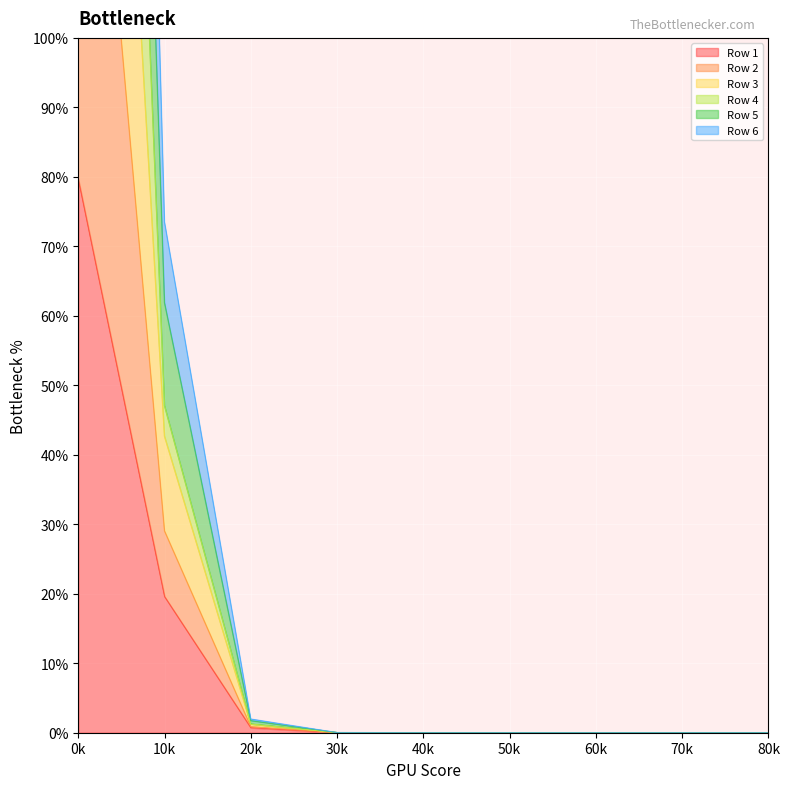

What is the highest value of the Row 1 series?

79.7